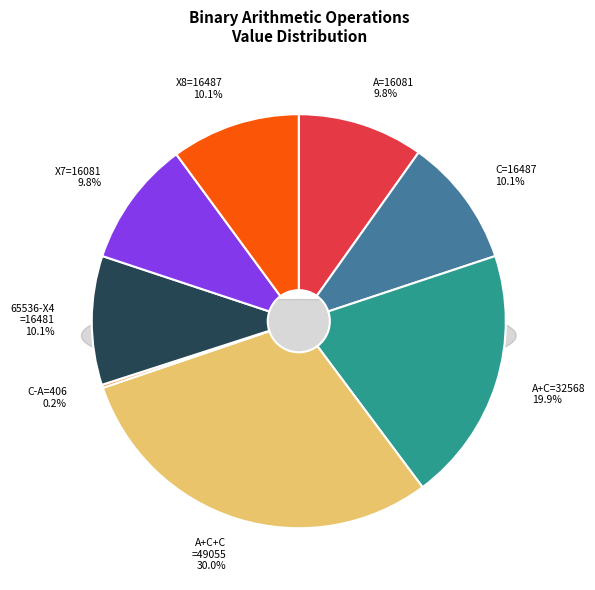

Do X10=-49055 and X11=-406 together represent more than half of the pie?

No